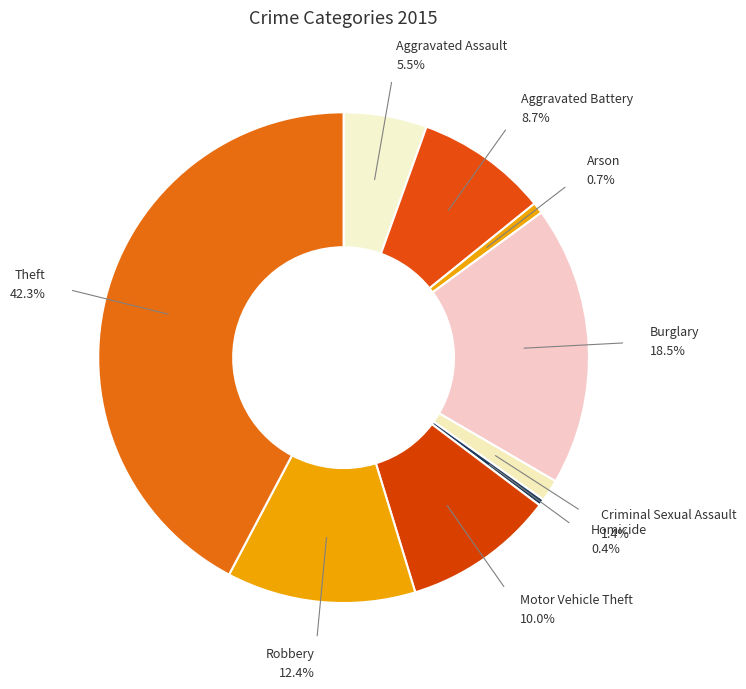

True or false: Burglary accounts for 33% of the total.

False